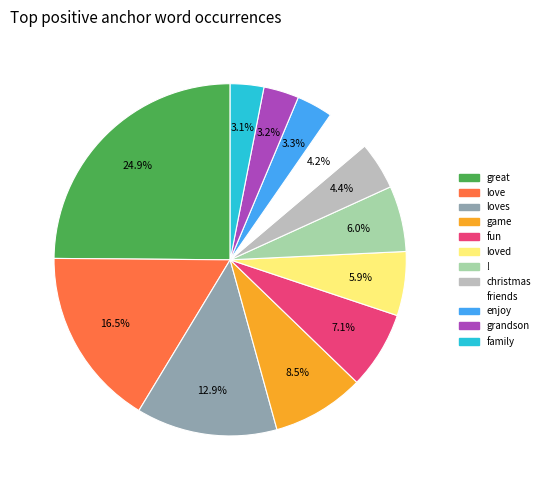

Does any single category account for the majority?

No